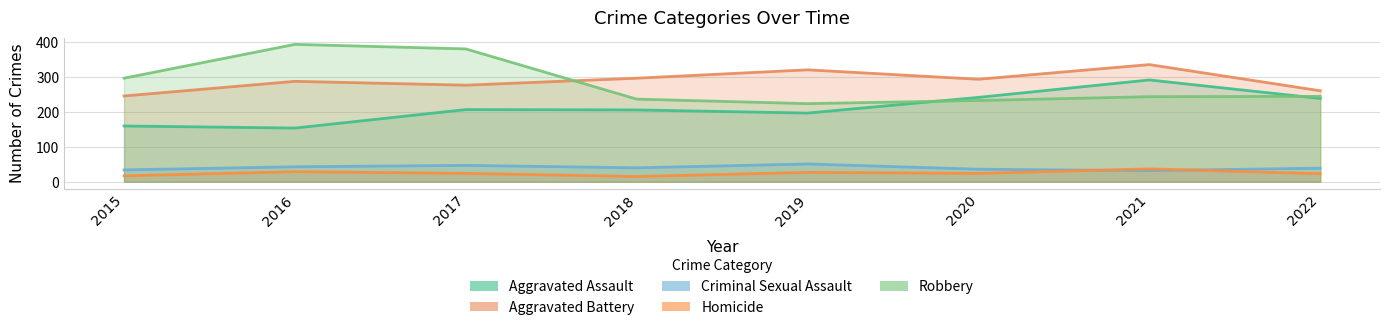

What is the lowest value of the Criminal Sexual Assault series?

32